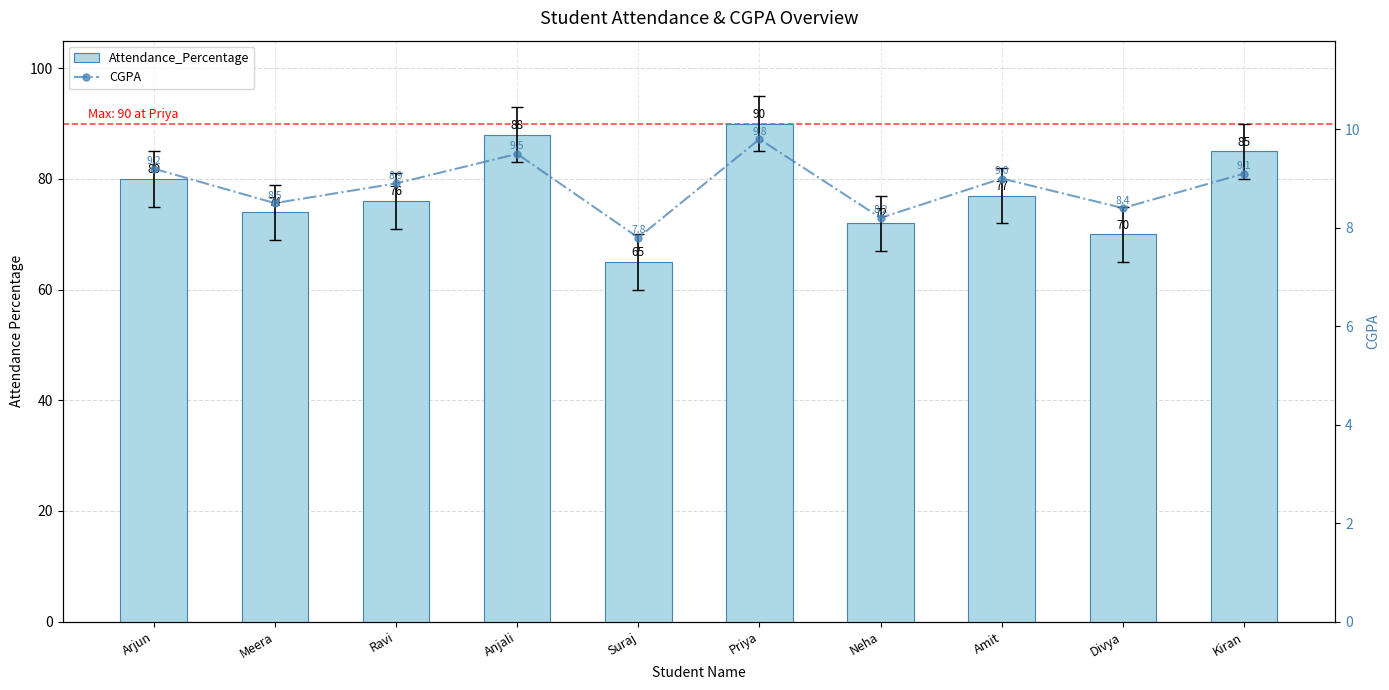

Which series has the largest range (max minus min)?

Attendance_Percentage